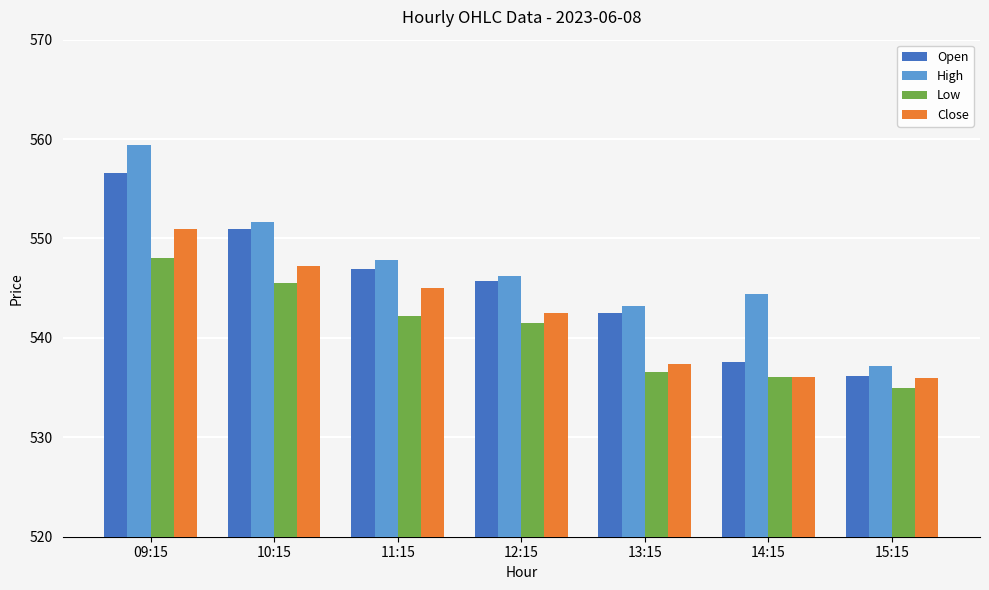

What is the label of the 5th bar from the right?

11:15